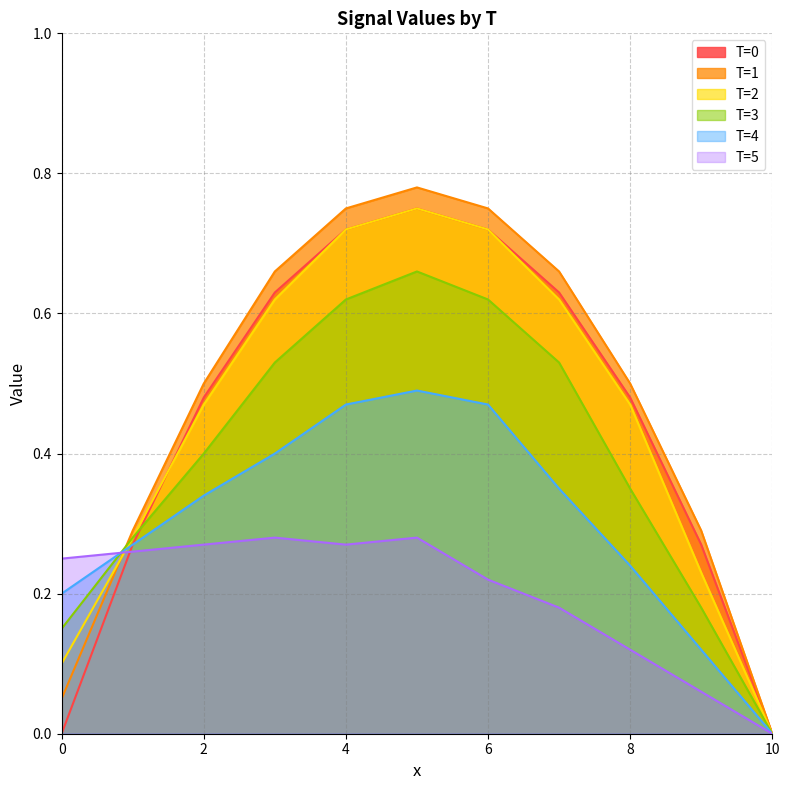

How many lines are shown in the chart?

6